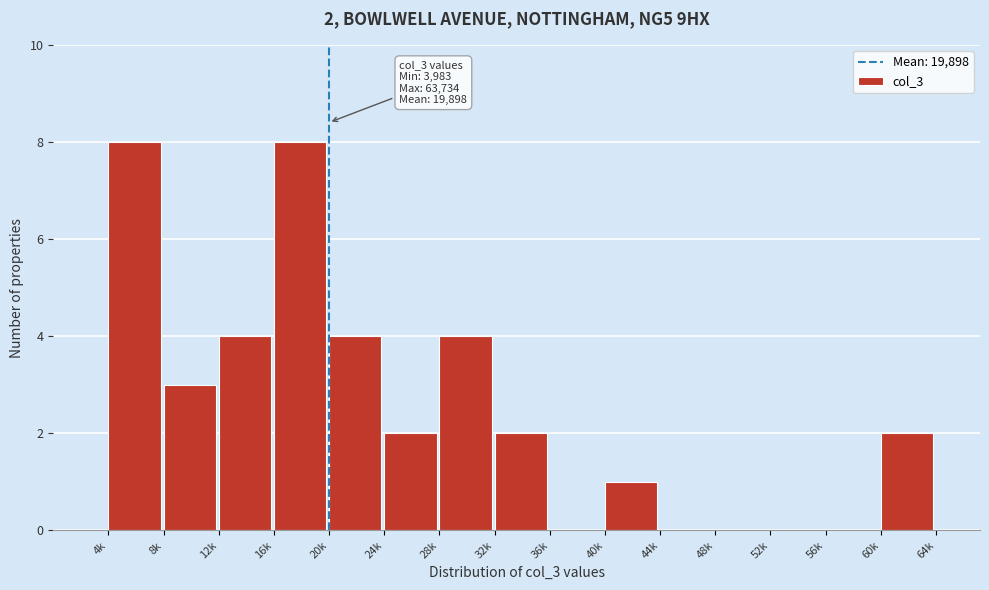

Reading left to right, list all the values displayed in this chart.

4k=8	8k=3	12k=4	16k=8	20k=4	24k=2	28k=4	32k=2	36k=0	40k=1	44k=0	48k=0	52k=0	56k=0	60k=2